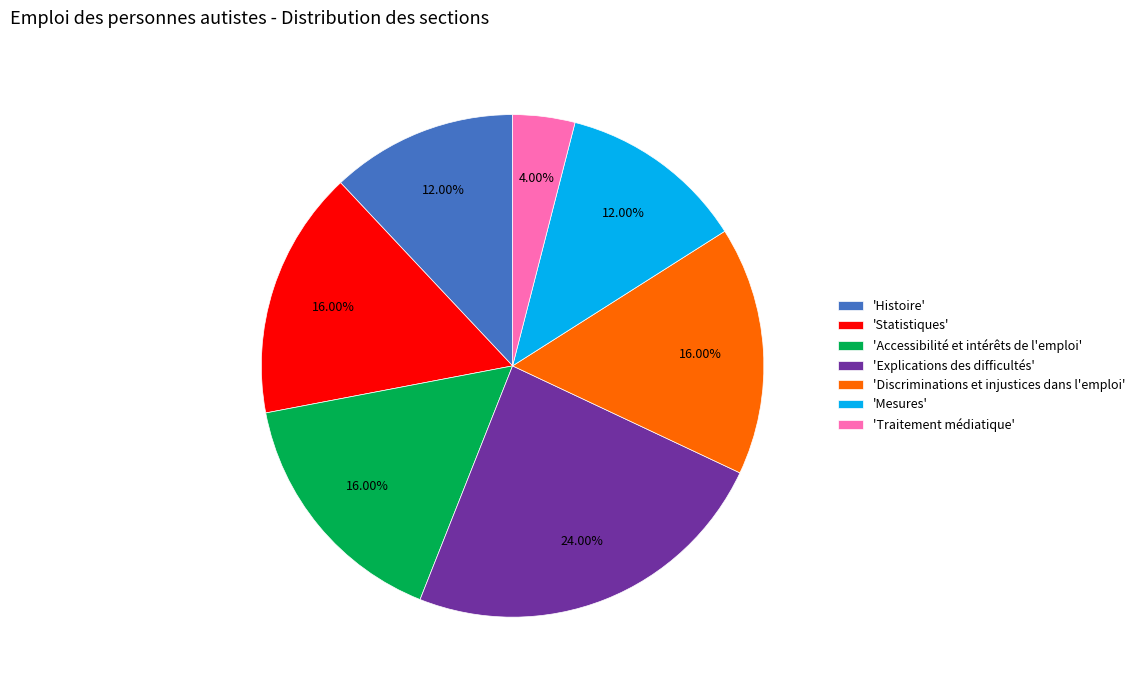

Does any single category account for the majority?

No